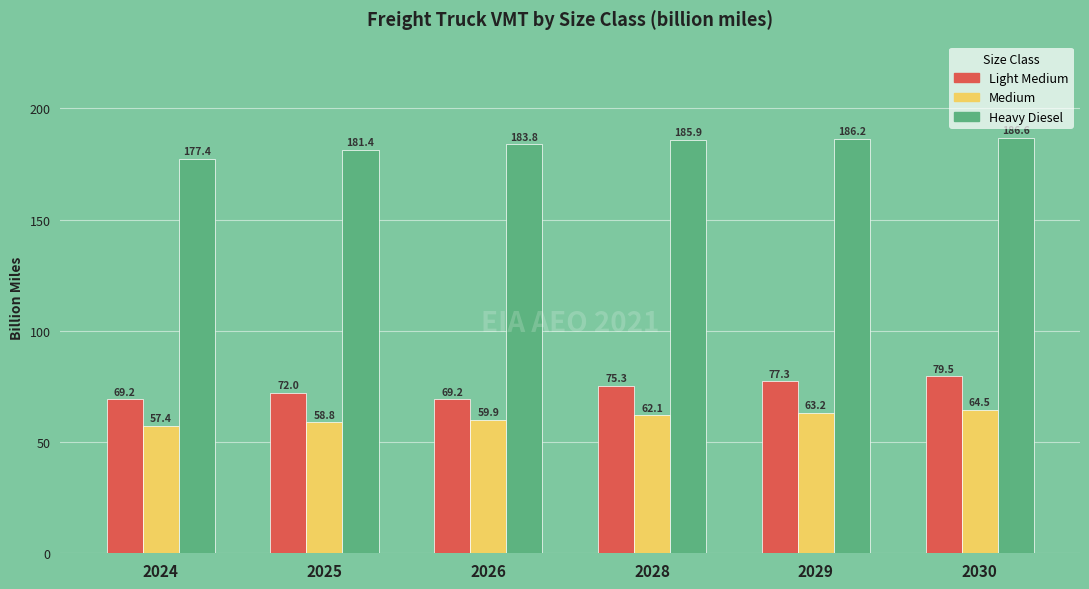

At which label does Heavy Diesel reach its peak?

2030